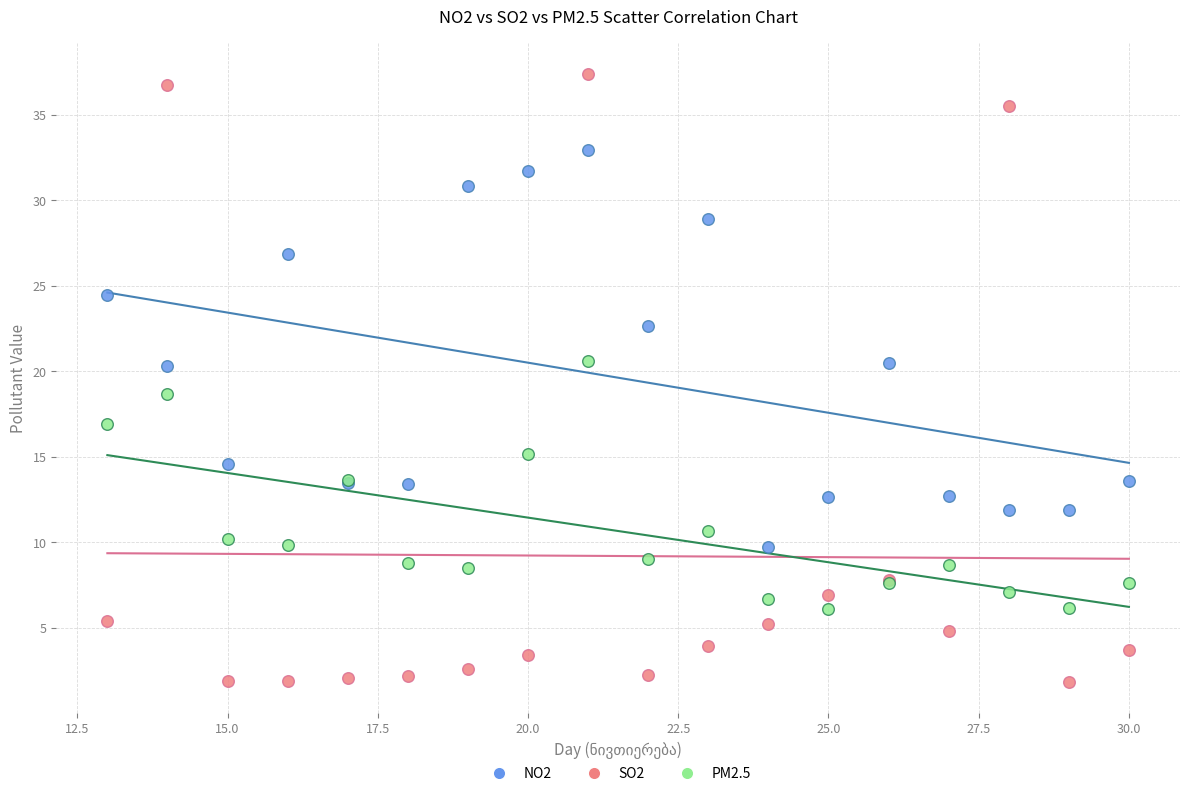

What are all the series names shown in the legend?

NO2, SO2, PM2.5